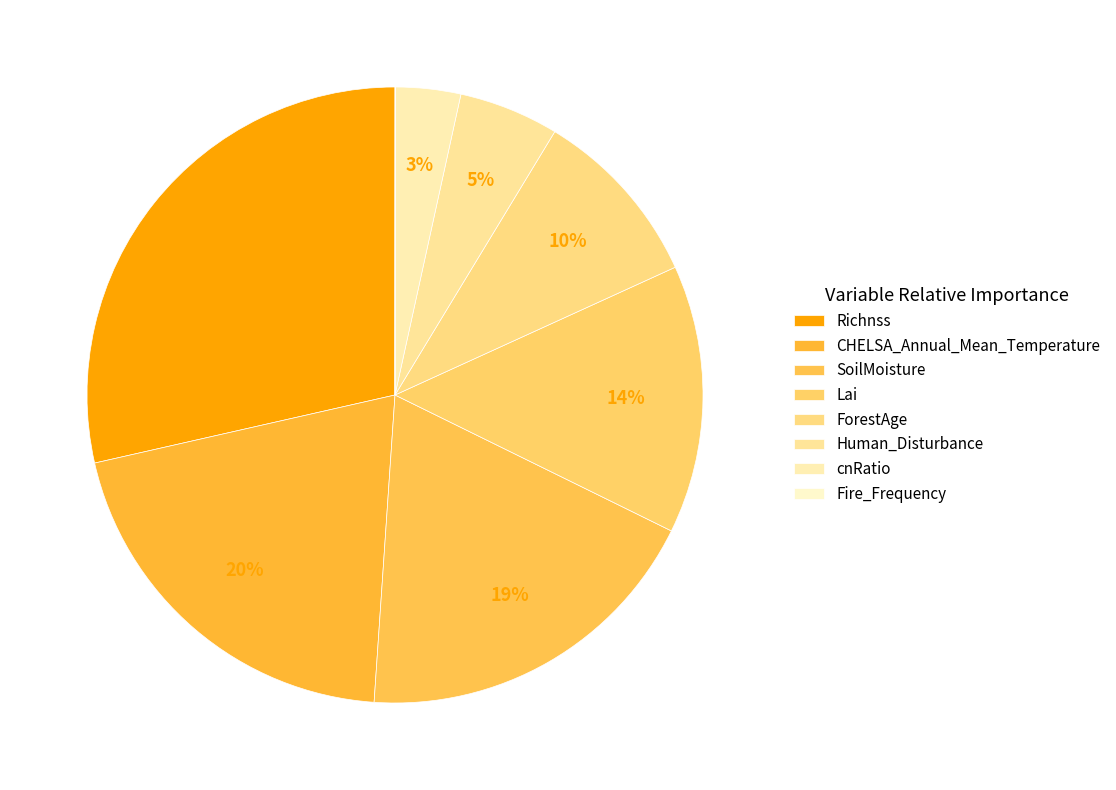

Count the number of slices in the pie.

8